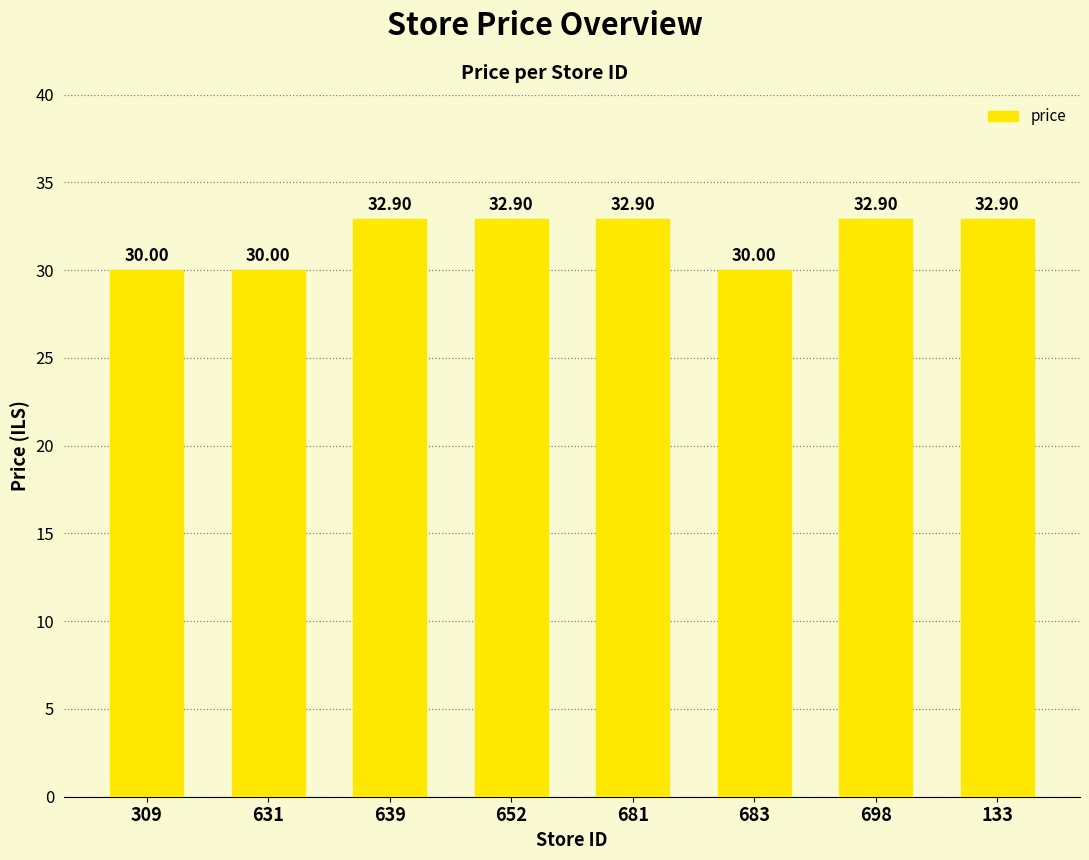

What is the sum of the values at 683 and 639?

62.9